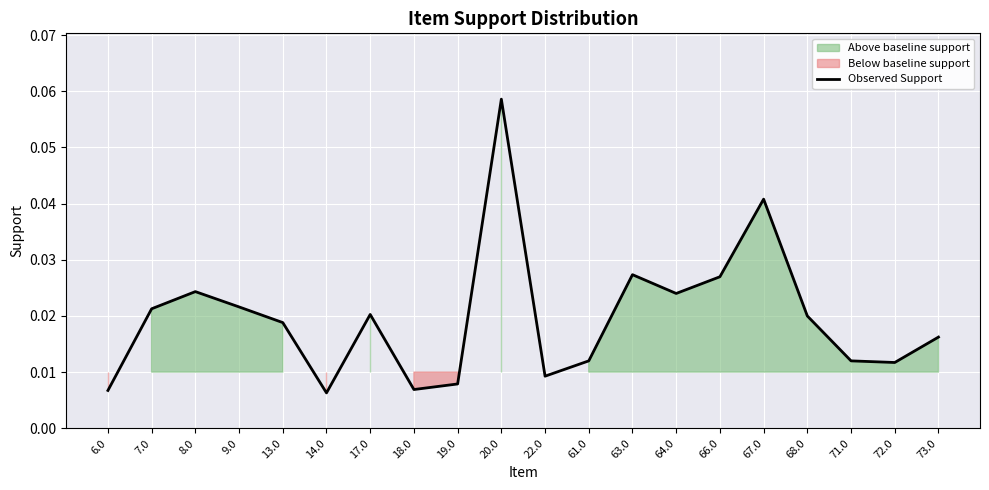

Is it true that the value at 13.0 is 0.0?

False